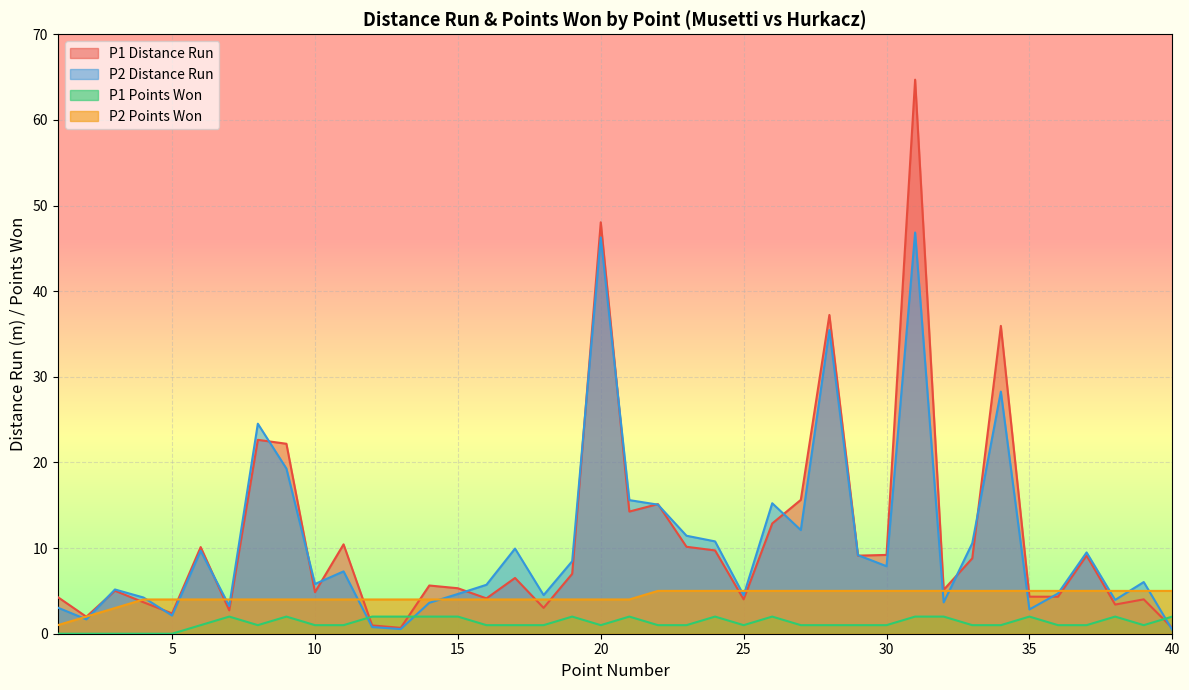

Which series changed the most between 2 and 5?

P2 Points Won